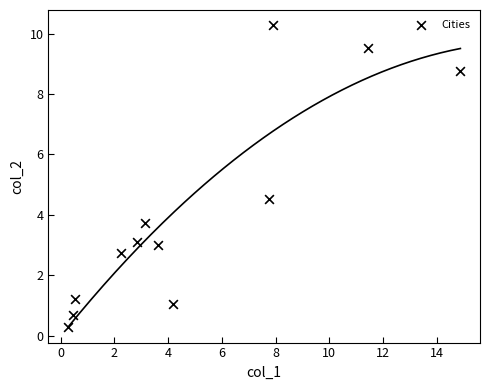

What Y value in the scatter plot is closest to 5?

4.5